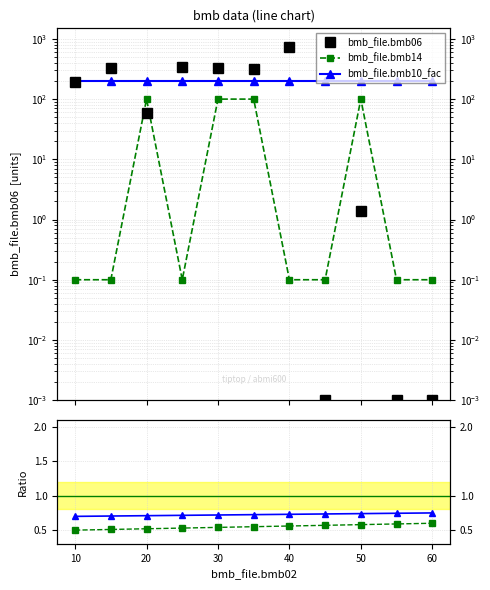

The value of bmb_file.bmb06 at 60 is 0.0. True or false?

False